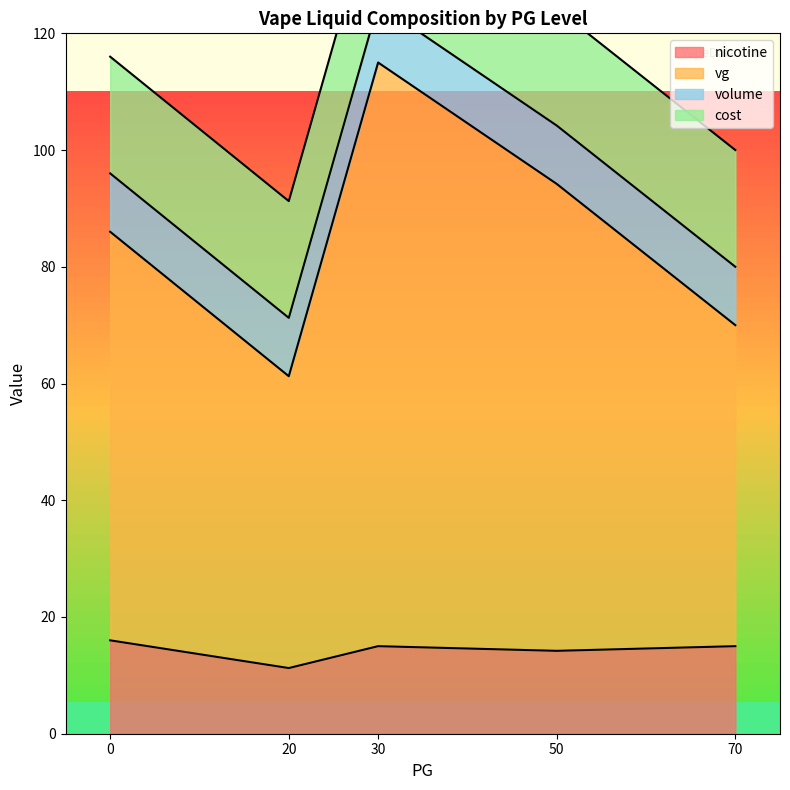

Is it true that nicotine equals 14.2 at 50?

True